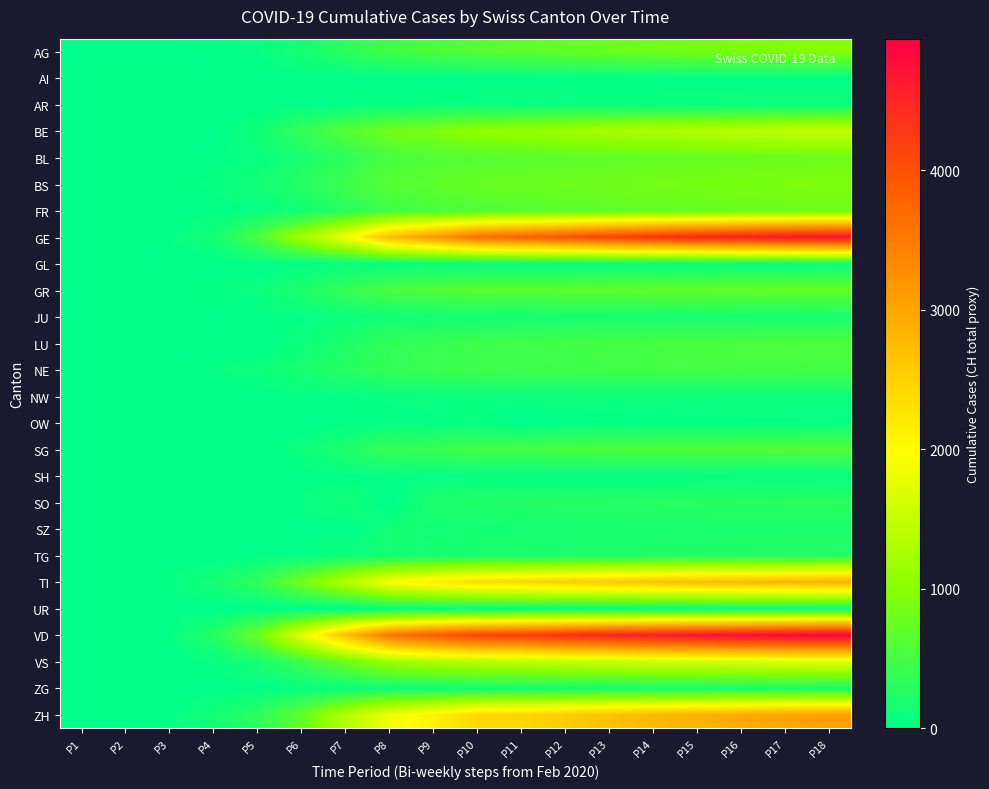

At how many categories does at least one series exceed 1830?

12